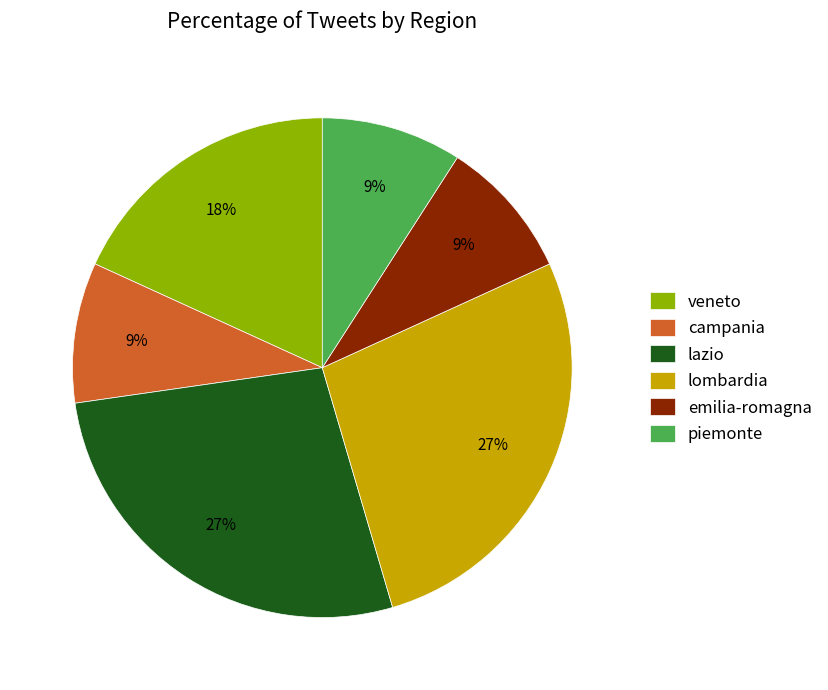

Does veneto represent more than half of the total?

No